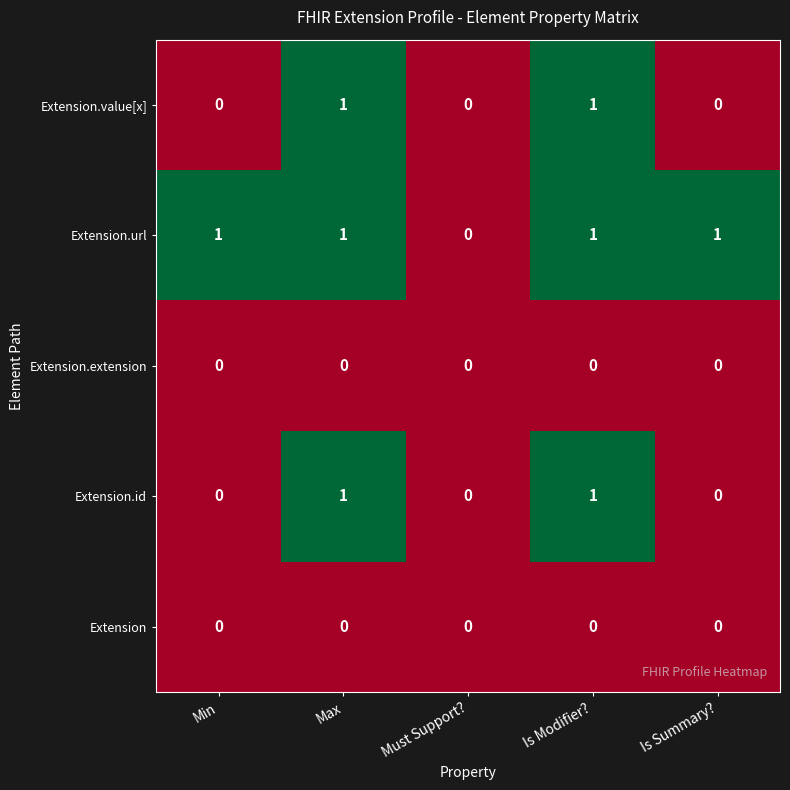

The Extension.extension series shows 0 at Is Modifier?. True or false?

True